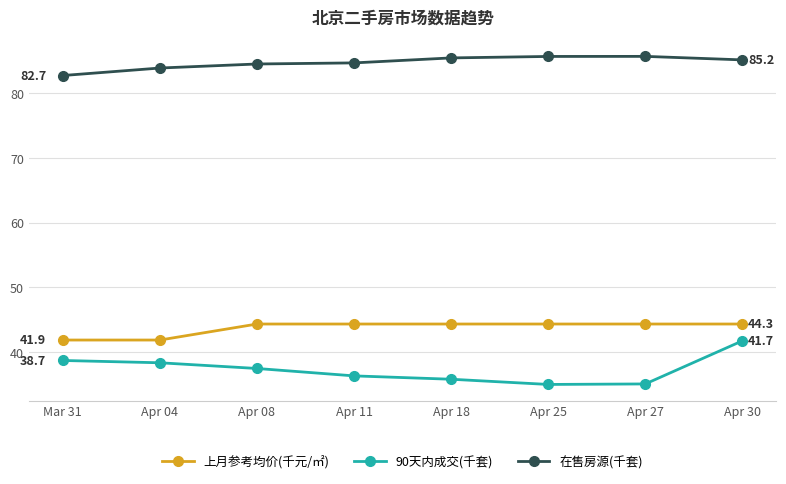

How many data points in 90天内成交(千套) are above 37?

4